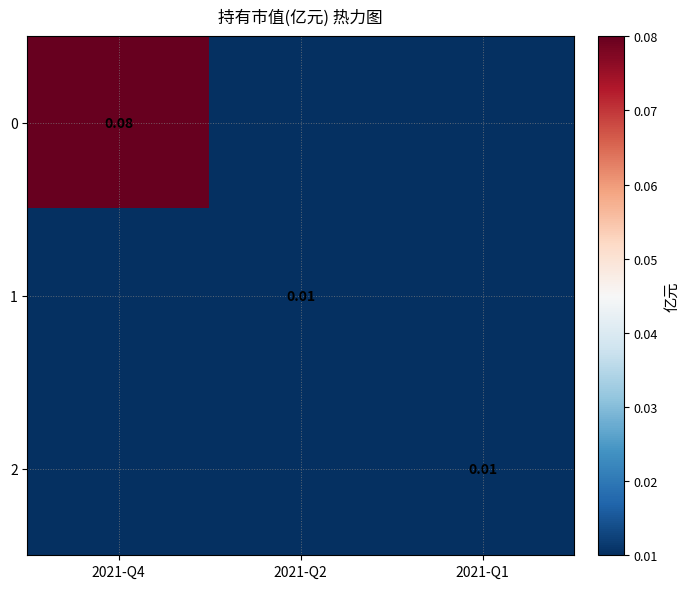

The 0 series shows 0.0 at 2021-Q4. True or false?

False